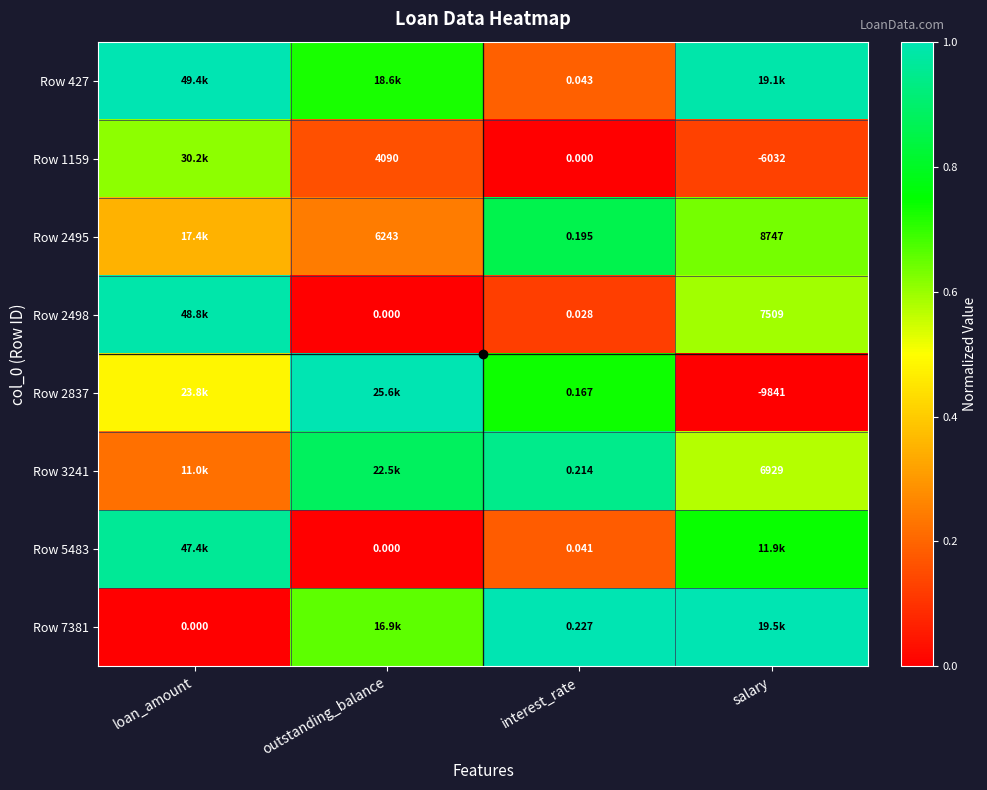

Rank the series at salary from highest to lowest value.

Row 7381, Row 427, Row 5483, Row 2495, Row 2498, Row 3241, Row 1159, Row 2837